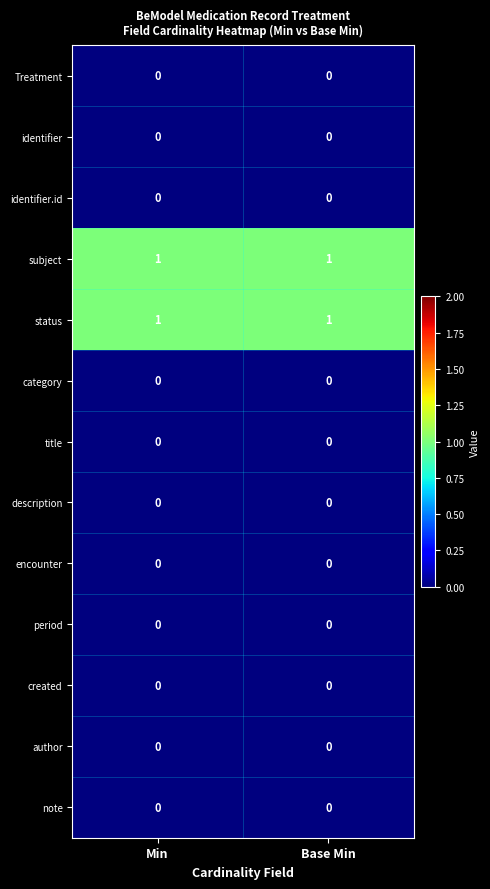

Is it true that category equals 0 at Min?

True